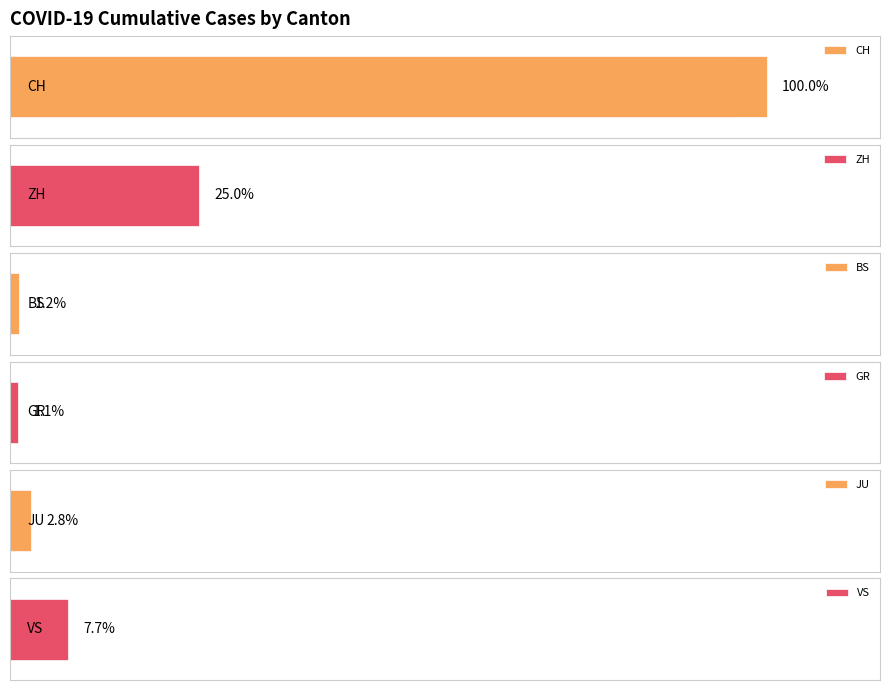

Which series has the largest total across all categories?

CH